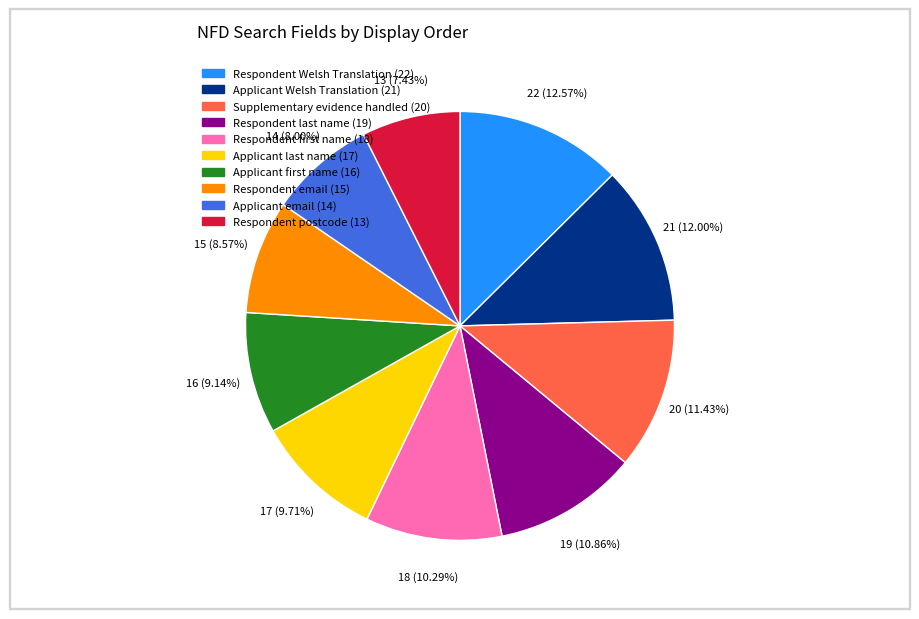

Does any single category account for the majority?

No